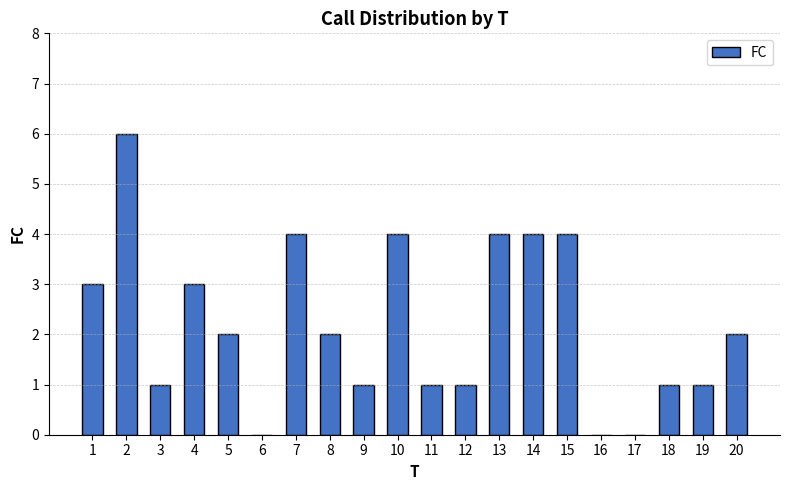

Reading right to left, extract all data points from this chart.

20=2	19=1	18=1	17=0	16=0	15=4	14=4	13=4	12=1	11=1	10=4	9=1	8=2	7=4	6=0	5=2	4=3	3=1	2=6	1=3